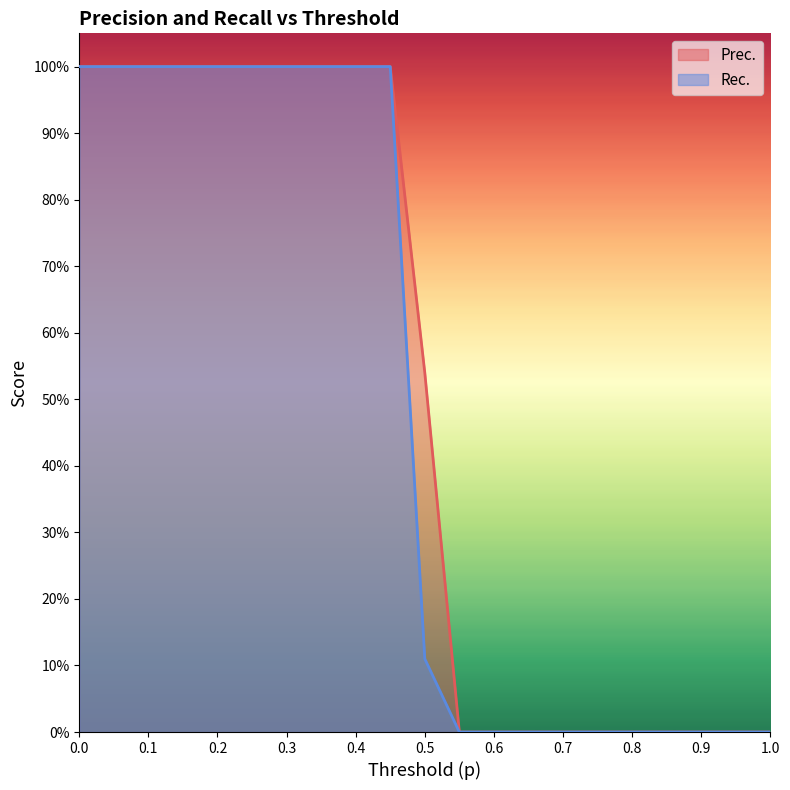

How many data points in Prec. are above 0?

11